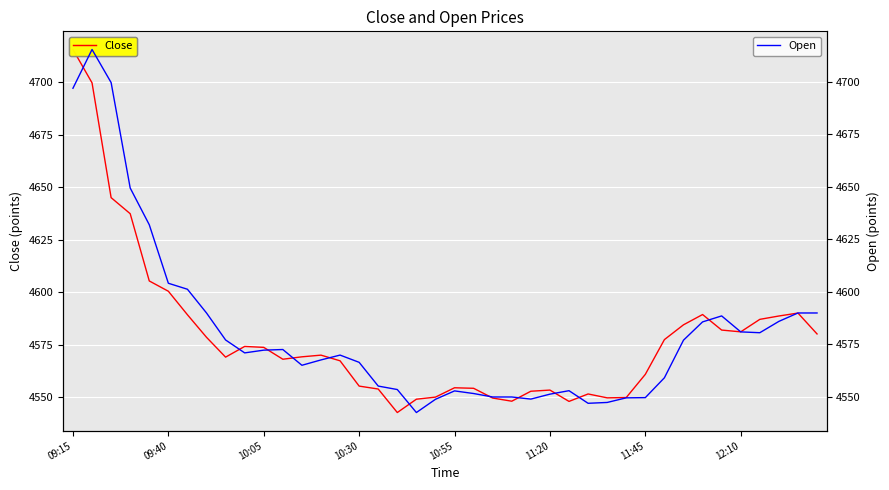

Reading left to right, transcribe all the data shown in this chart.

Close: 4715.6	4699.7	4645.0	4637.4	4605.3	4600.4	4589.2	4578.4	4569.0	4574.1	4573.6	4568.0	4569.1	4569.9	4567.2	4555.2	4553.8	4542.6	4548.9	4549.9	4554.4	4554.1	4549.5	4548.0	4552.8	4553.3	4547.9	4551.4	4549.6	4549.8	4560.8	4577.4	4584.4	4589.3	4581.9	4581.1	4587.0	4588.6	4590.0	4580.1
Open: 4697.0	4715.4	4699.7	4649.5	4632.0	4604.1	4601.3	4590.0	4577.1	4571.0	4572.3	4572.6	4565.1	4567.6	4569.9	4566.5	4555.2	4553.6	4542.6	4548.9	4552.9	4551.6	4550.0	4550.0	4549.0	4551.4	4553.0	4547.0	4547.4	4549.6	4549.7	4559.1	4577.1	4585.8	4588.6	4581.0	4580.6	4586.0	4590.0	4590.0